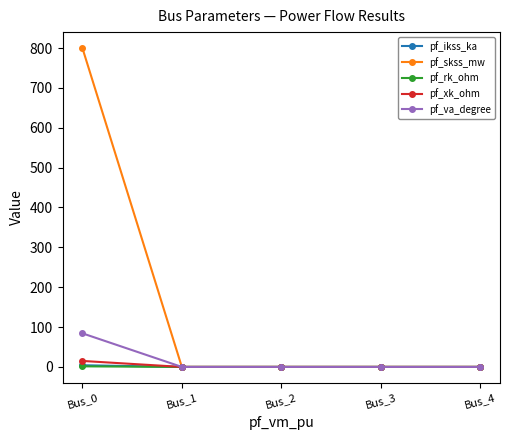

At which category is the sum across all series the highest?

Bus_0